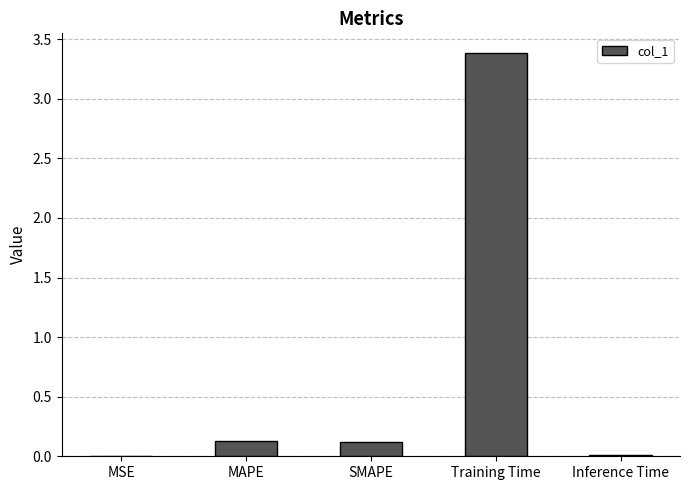

Is it true that the value at Training Time is 3.4?

True